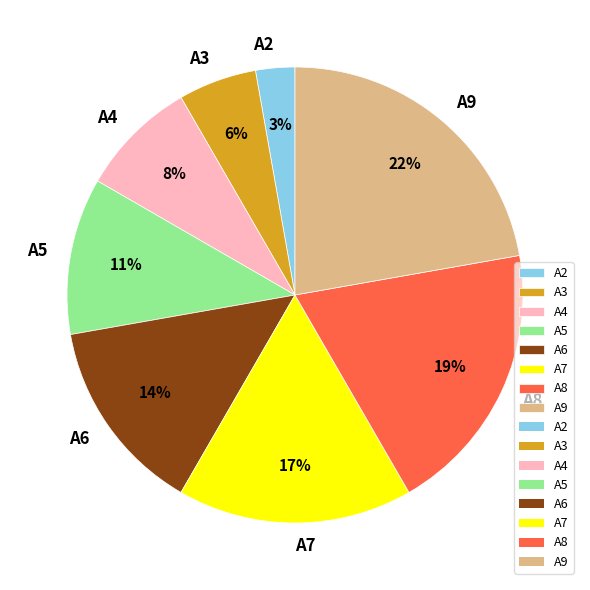

Combined, do A3 and A2 account for over 50%?

No